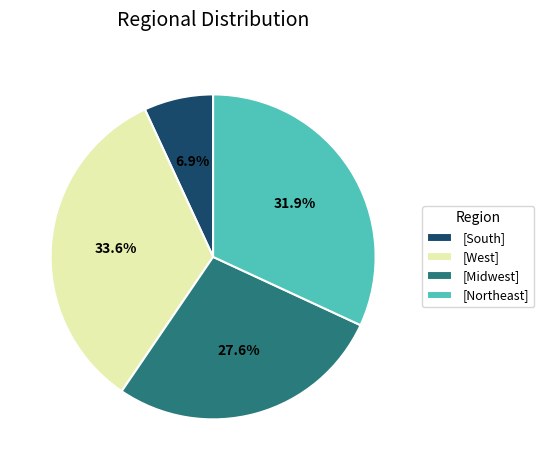

What percentage do [Northeast] and [Midwest] together represent?

59.5%